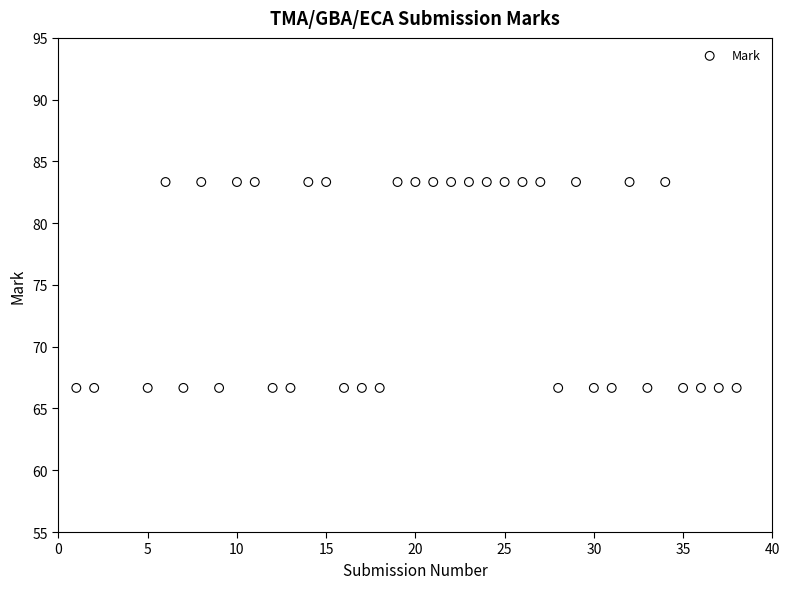

What is the range of Y values (max minus min)?

16.7